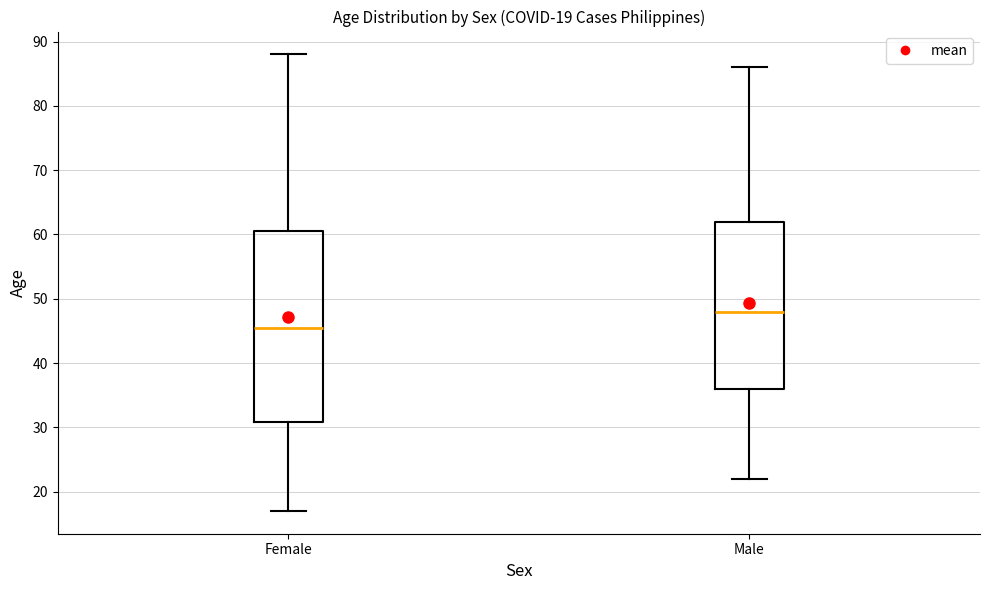

Which box's median line is the lowest?

Female